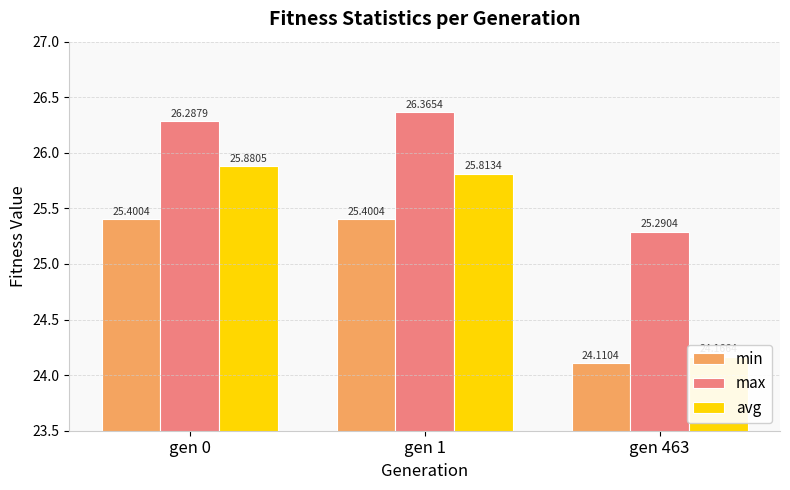

What is the approximate value of max at gen 0?

26.3